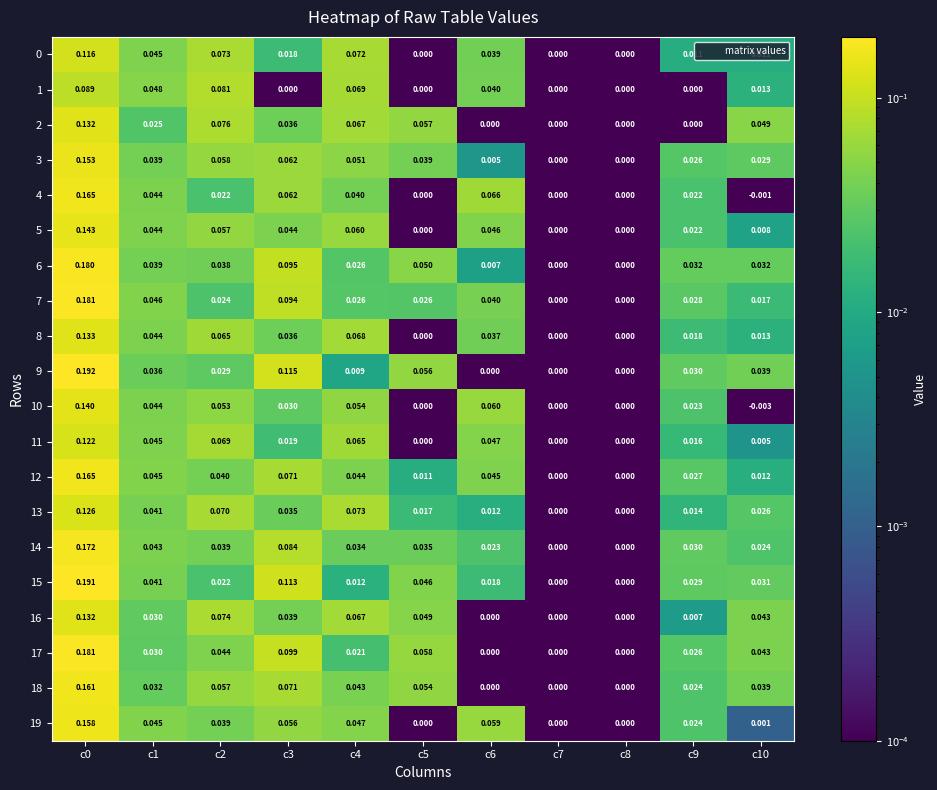

Is the value of 4 at c3 greater than the value of 18 at c9?

Yes